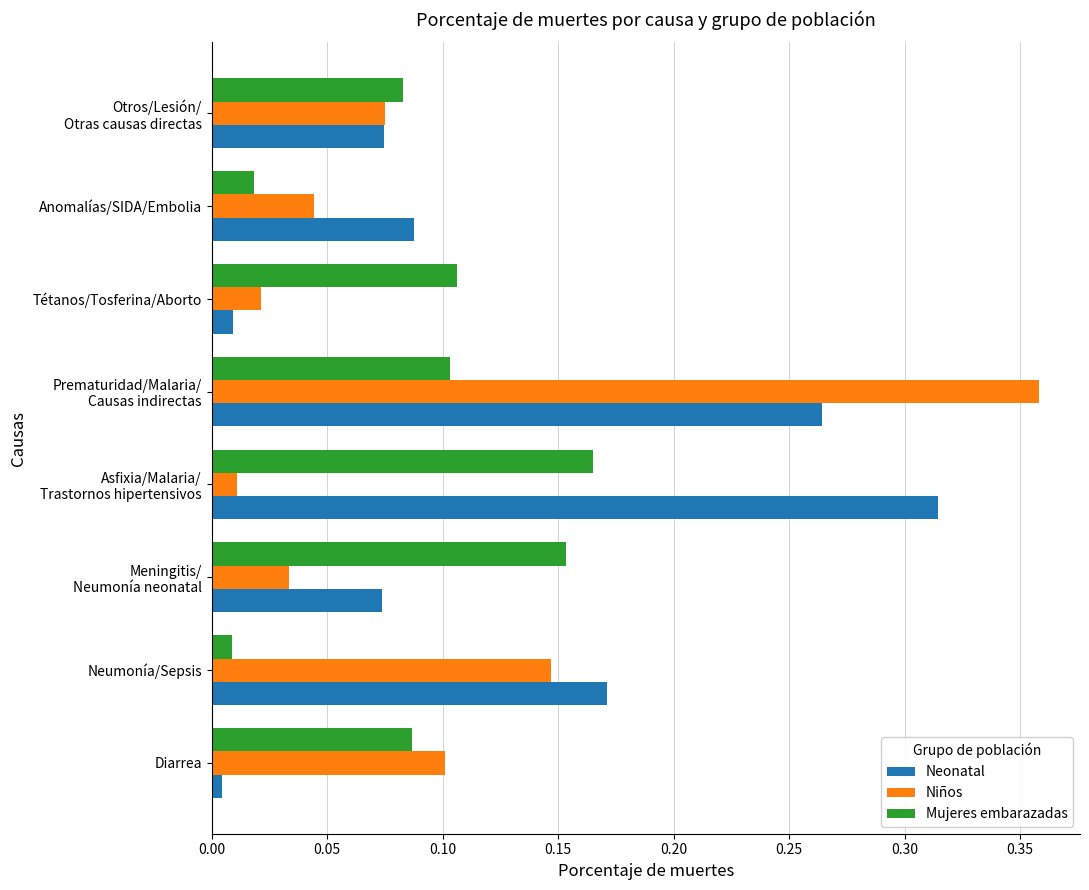

Which series has the widest spread of values?

Niños